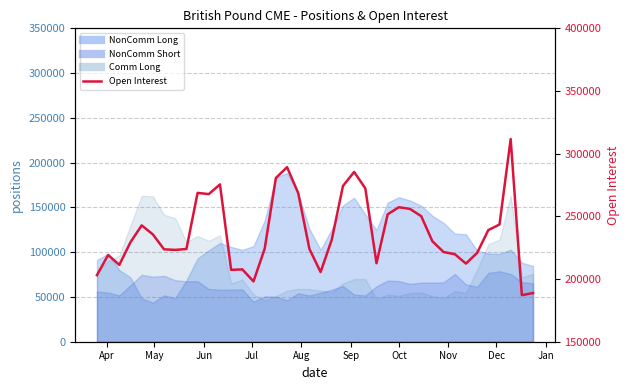

What is the average value?

237393